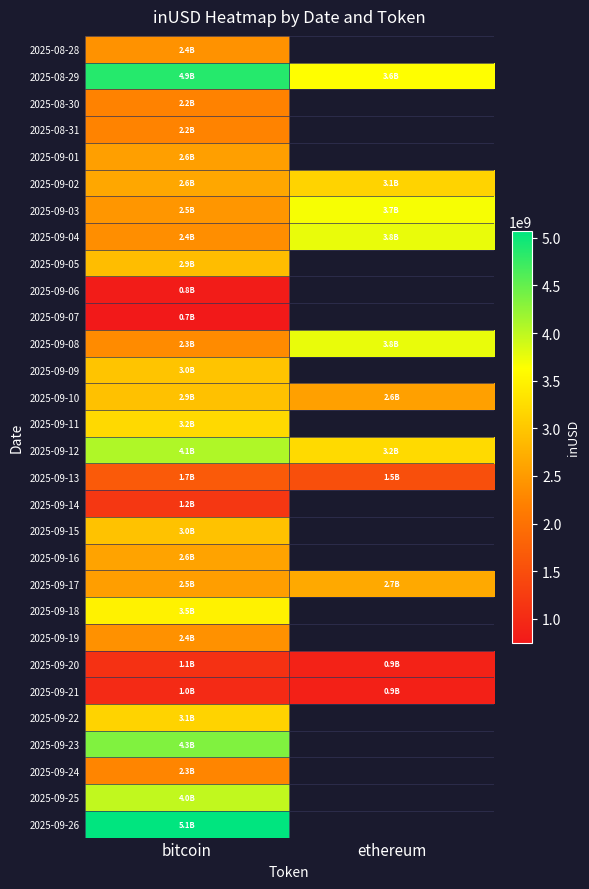

Which series has the largest total across all categories?

2025-08-29